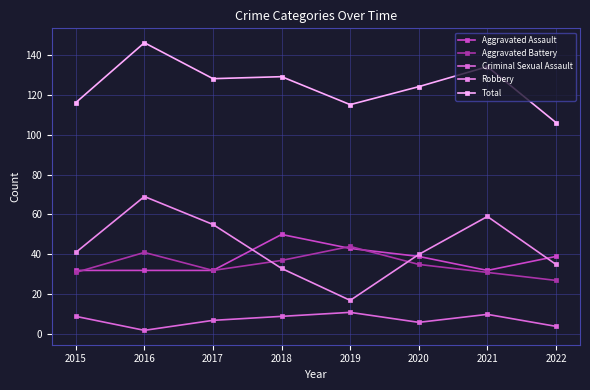

What is the difference between the Total values at 2020 and 2021?

10